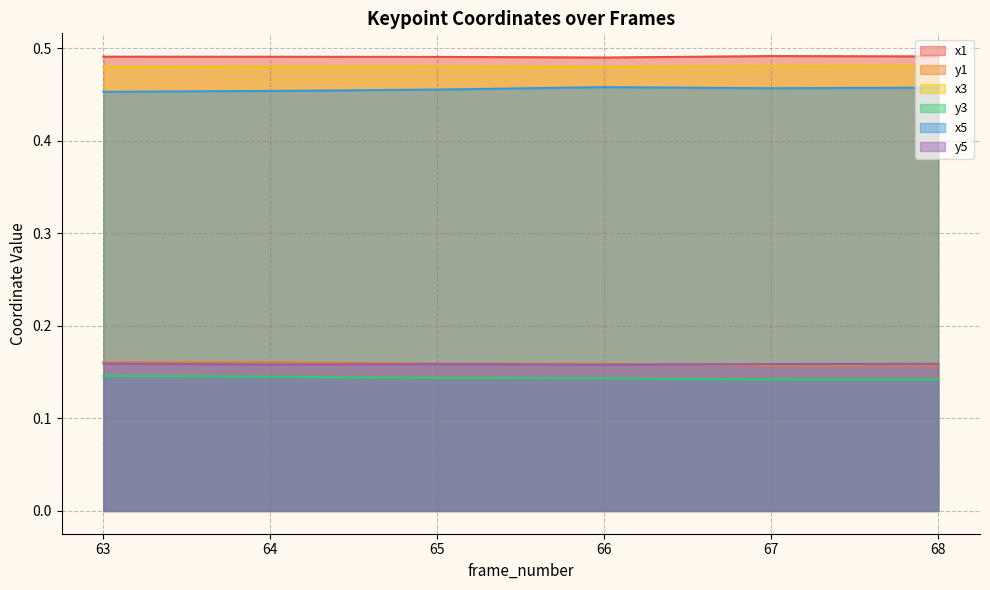

What is the minimum value shown in the chart?

0.1